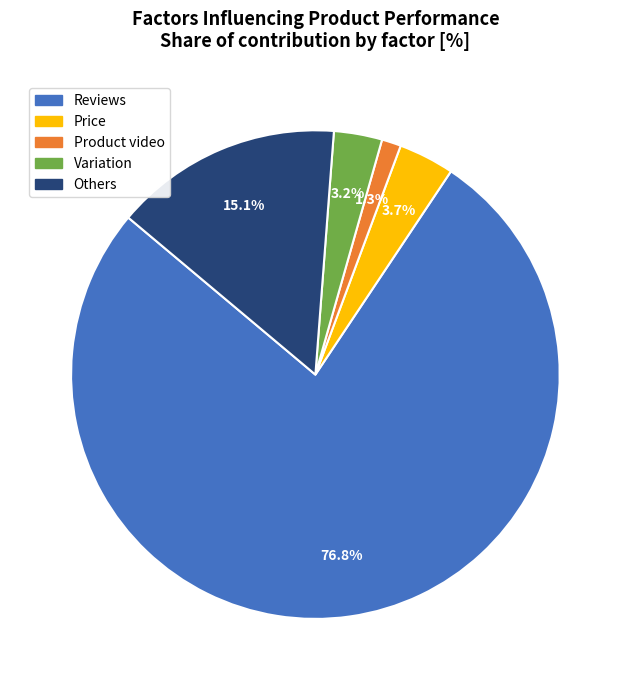

Combined, what portion of the pie is Reviews and Variation?

79.9%